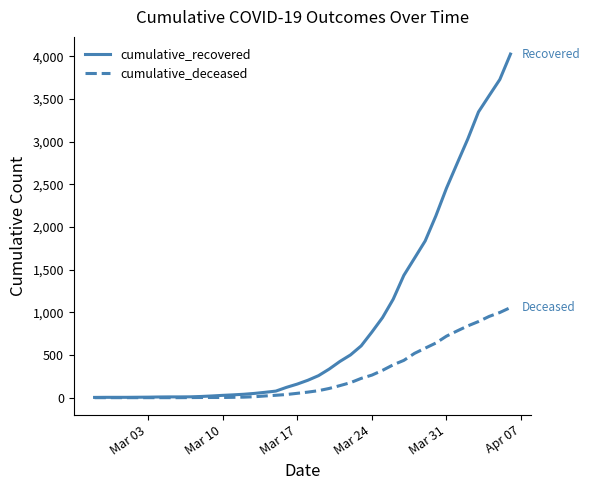

List the series in order of their peak value, highest first.

cumulative_recovered, cumulative_deceased